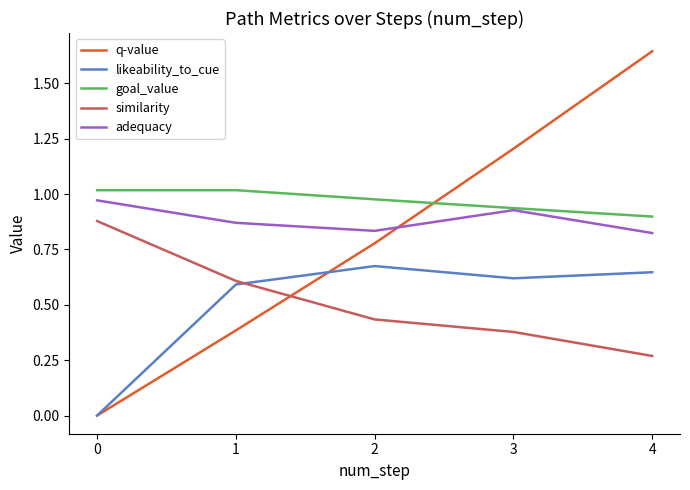

How many values in q-value are above zero?

4